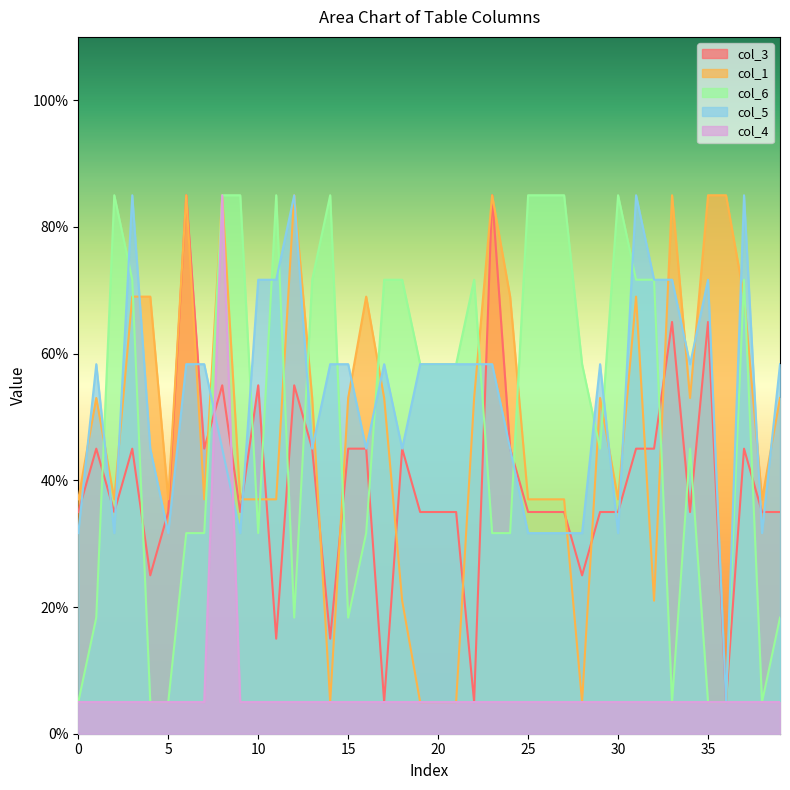

What is the maximum value for col_4?

85.0